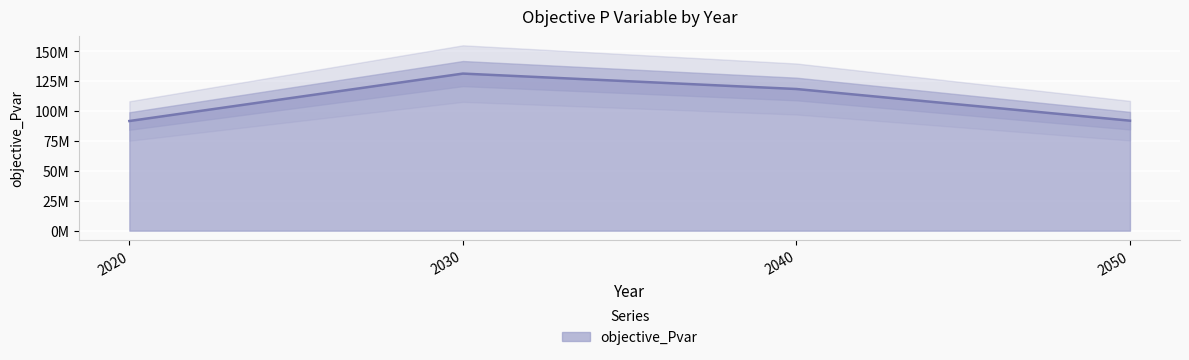

At which label is the value closest to 111490549?

2040